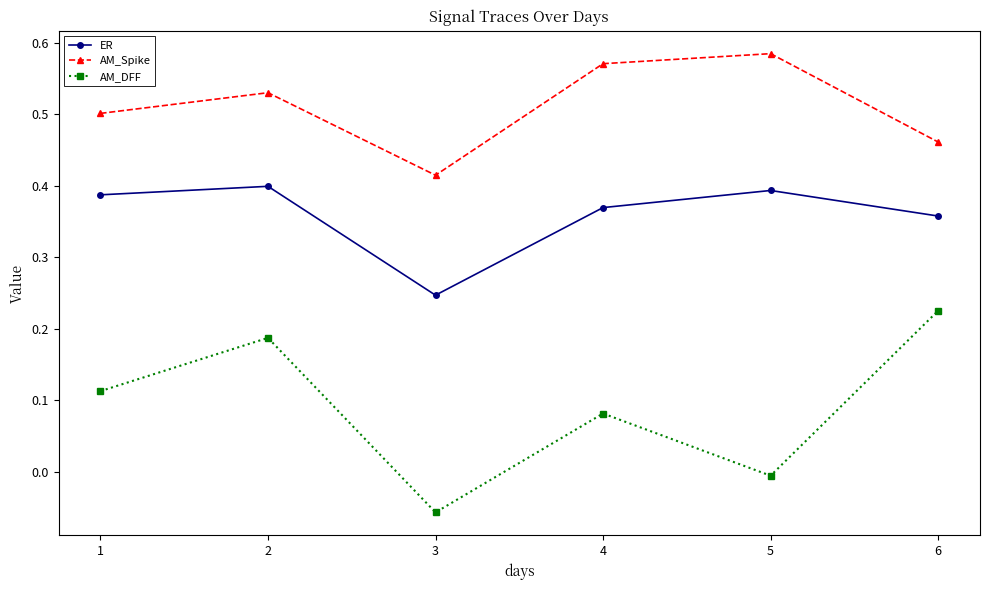

Which category has the lowest value in the AM_Spike series?

3